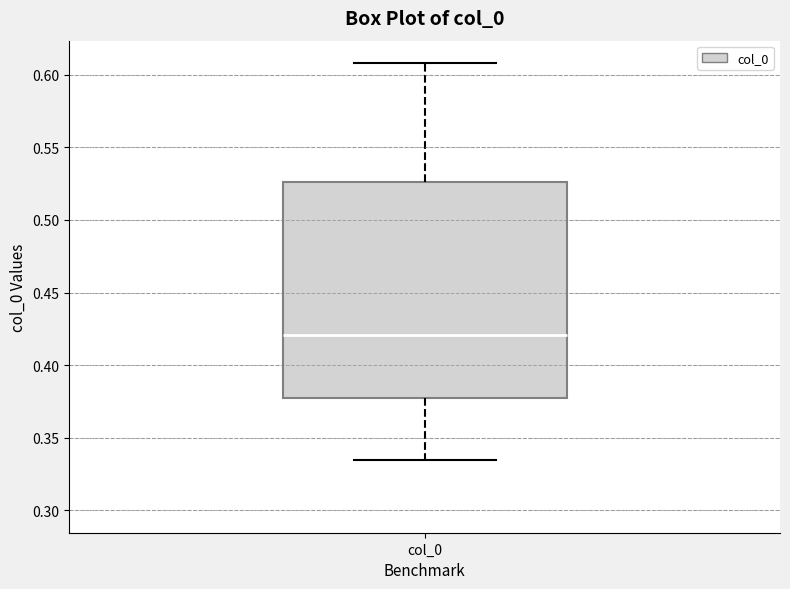

Read this box plot against the y-axis: the position of the median line, the range covered by the box, and the ends of both whiskers. The values are not printed on the chart, so give them approximately, as read against the axis.

median 0.420, box 0.375 to 0.525, whiskers 0.335 to 0.610